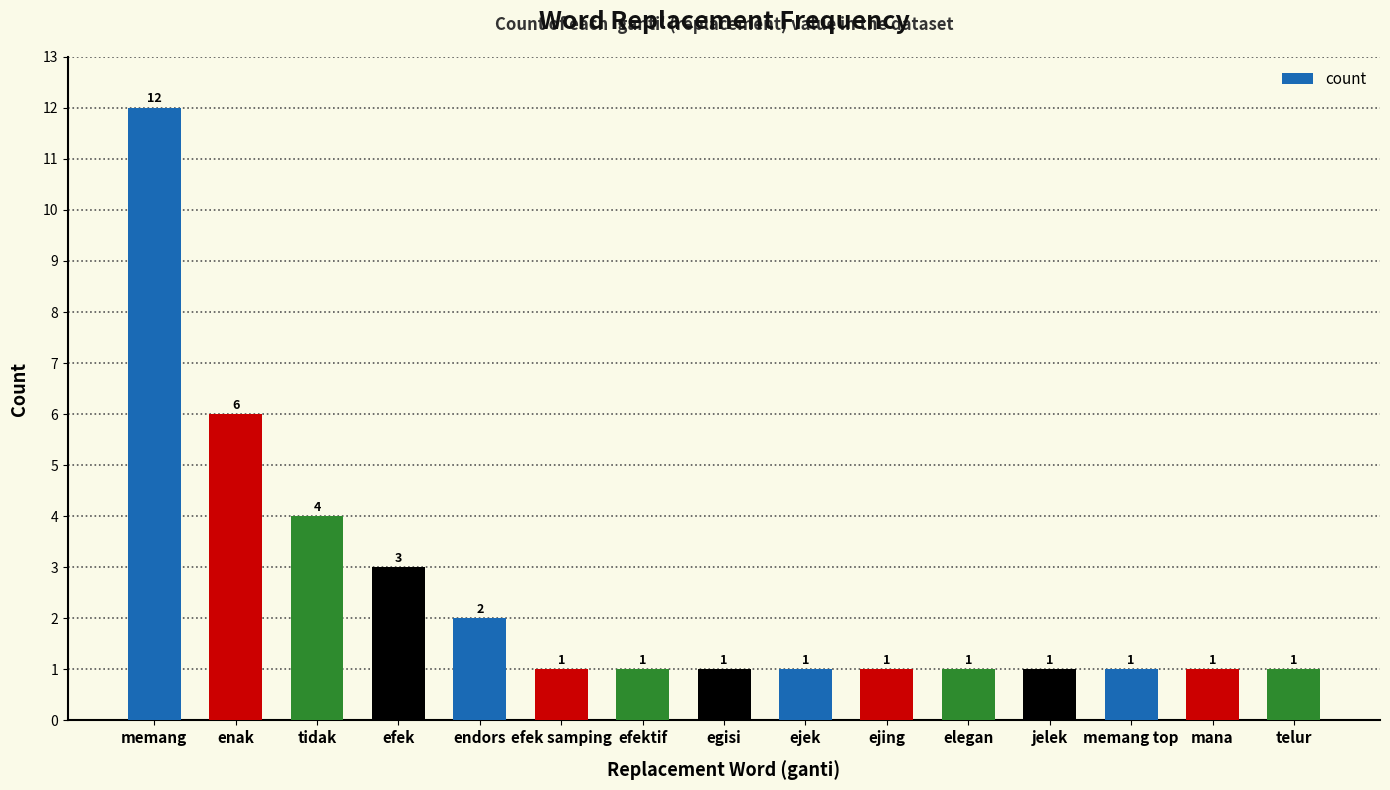

At which category does the chart reach its peak across all series?

memang